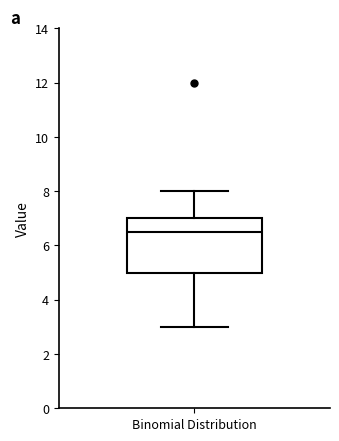

Read this box plot against the y-axis: the position of the median line, the range covered by the box, and the ends of both whiskers. The values are not printed on the chart, so give them approximately, as read against the axis.

median 6.6, box 5.0 to 7.0, whiskers 3.0 to 8.0